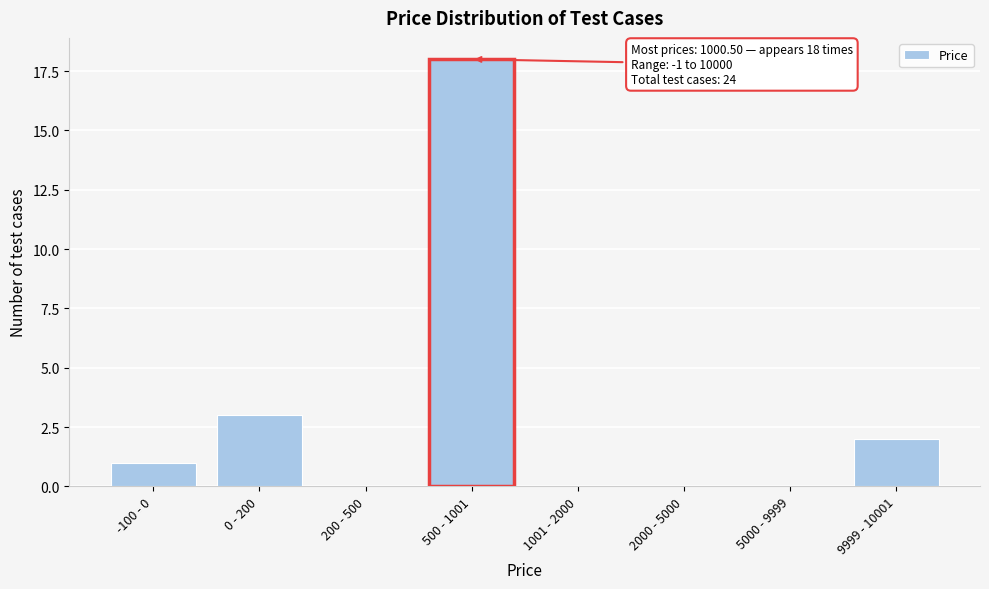

Reading left to right, what are all the values shown in this chart?

-100 - 0=1	0 - 200=3	200 - 500=0	500 - 1001=18	1001 - 2000=0	2000 - 5000=0	5000 - 9999=0	9999 - 10001=2